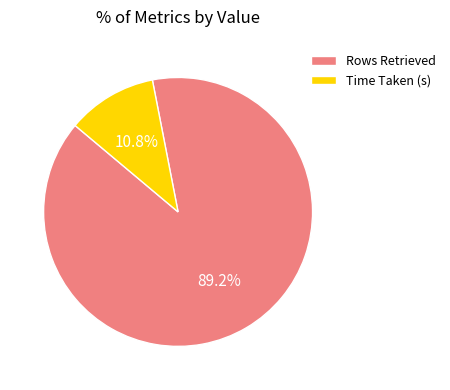

True or false: Rows Retrieved accounts for 89% of the total.

True